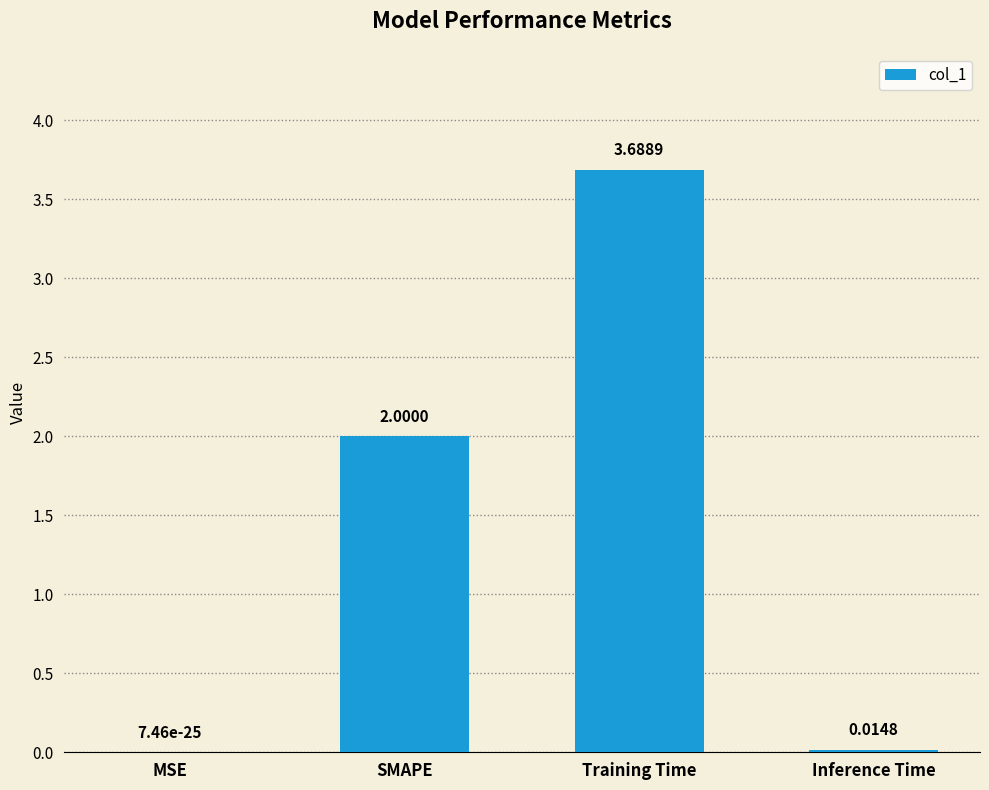

Which category has the highest value across all series?

Training Time